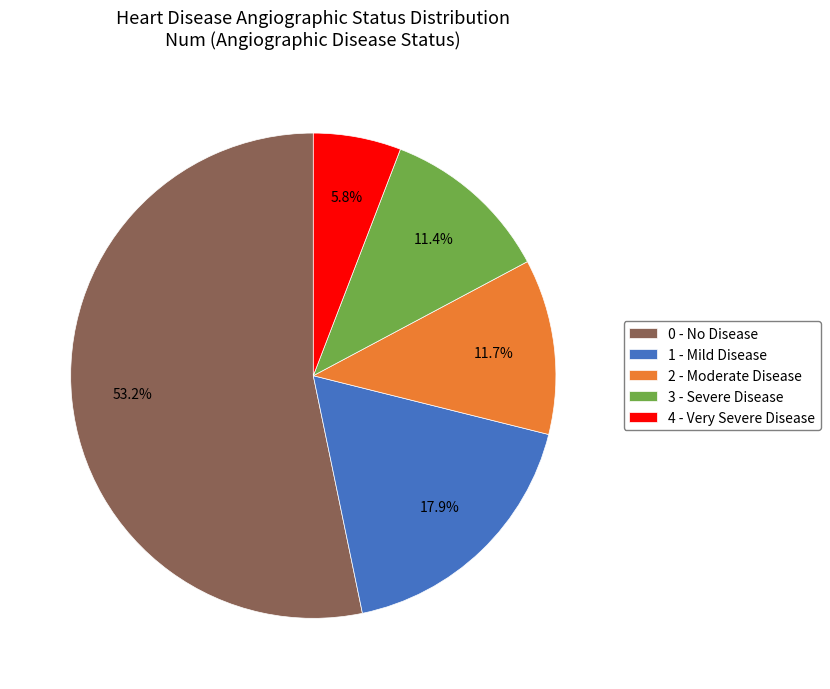

Which has a higher value, 3 - Severe Disease or 1 - Mild Disease?

1 - Mild Disease